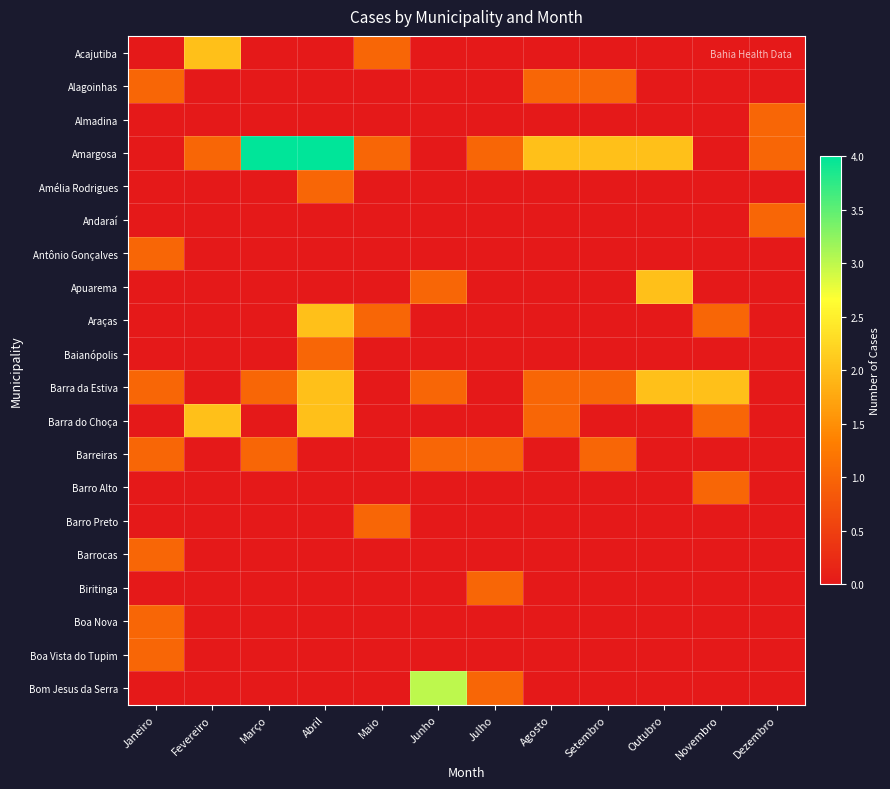

Which category has the highest value across all series?

Março